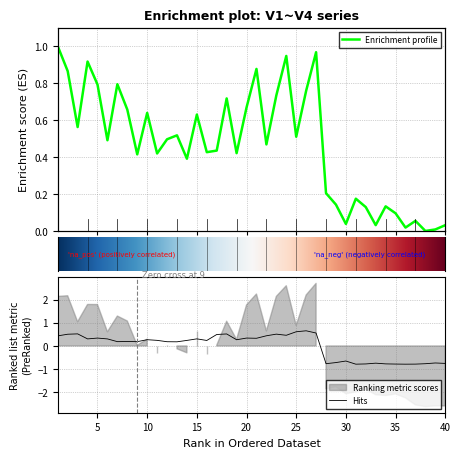

Reading left to right, list all the values displayed in this chart.

V1: 1.0	0.9	0.6	0.9	0.8	0.5	0.8	0.7	0.4	0.6	0.4	0.5	0.5	0.4	0.6	0.4	0.4	0.7	0.4	0.7	0.9	0.5	0.7	0.9	0.5	0.8	1.0	0.2	0.1	0.0	0.2	0.1	0.0	0.1	0.1	0.0	0.1	0.0	0.0	0.0
V3: 0.4	0.5	0.5	0.3	0.3	0.3	0.2	0.2	0.2	0.3	0.2	0.2	0.2	0.2	0.3	0.2	0.5	0.5	0.3	0.3	0.3	0.4	0.5	0.5	0.6	0.7	0.6	-0.8	-0.7	-0.7	-0.8	-0.8	-0.7	-0.8	-0.8	-0.8	-0.8	-0.8	-0.7	-0.8